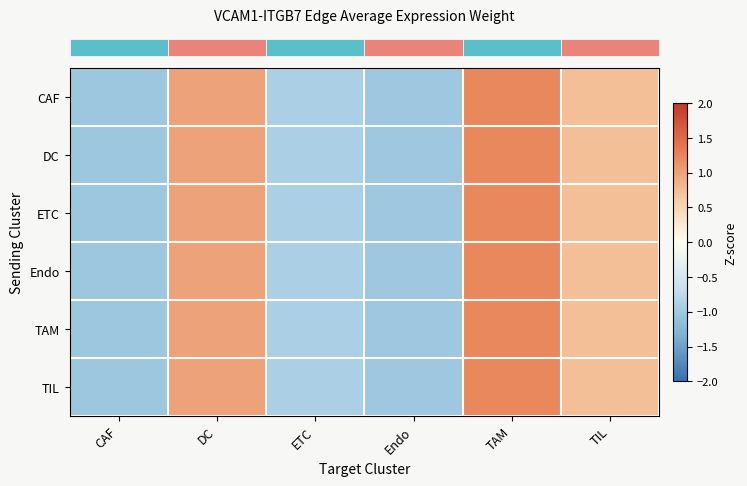

Which has a higher value, CAF or TIL?

TIL